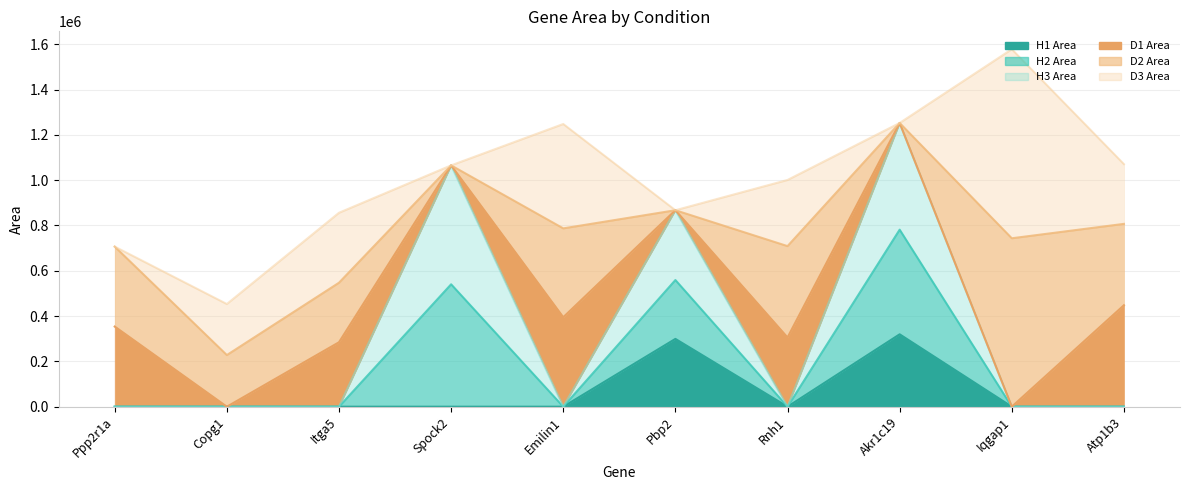

What position from the right is Atp1b3?

1